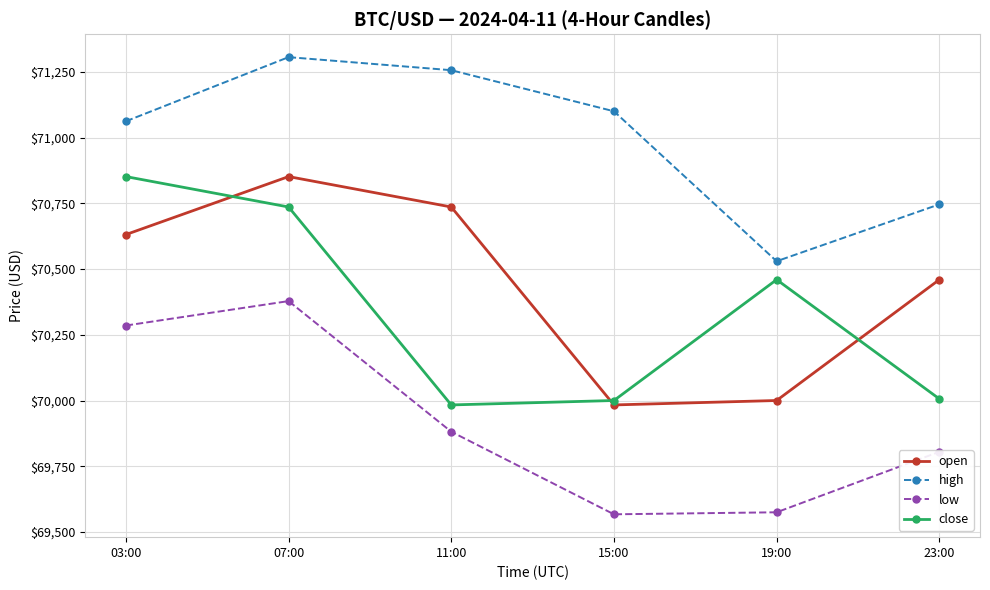

At 11:00, list the series in order from largest to smallest.

high, open, close, low